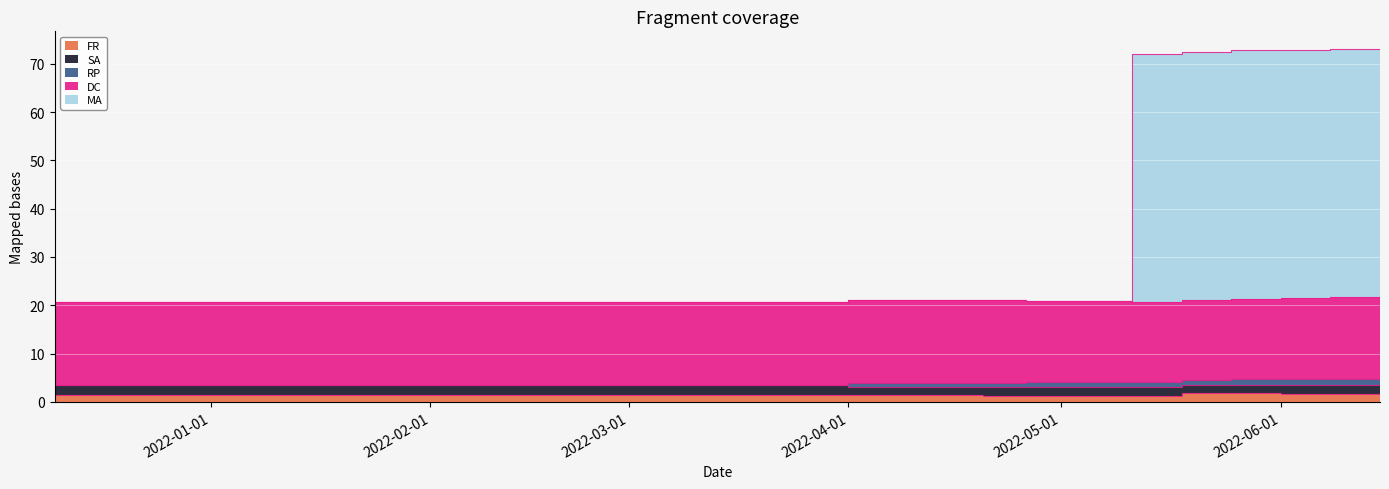

Between which two adjacent categories do FR and MA first intersect?

2022-05-04 and 2022-05-11